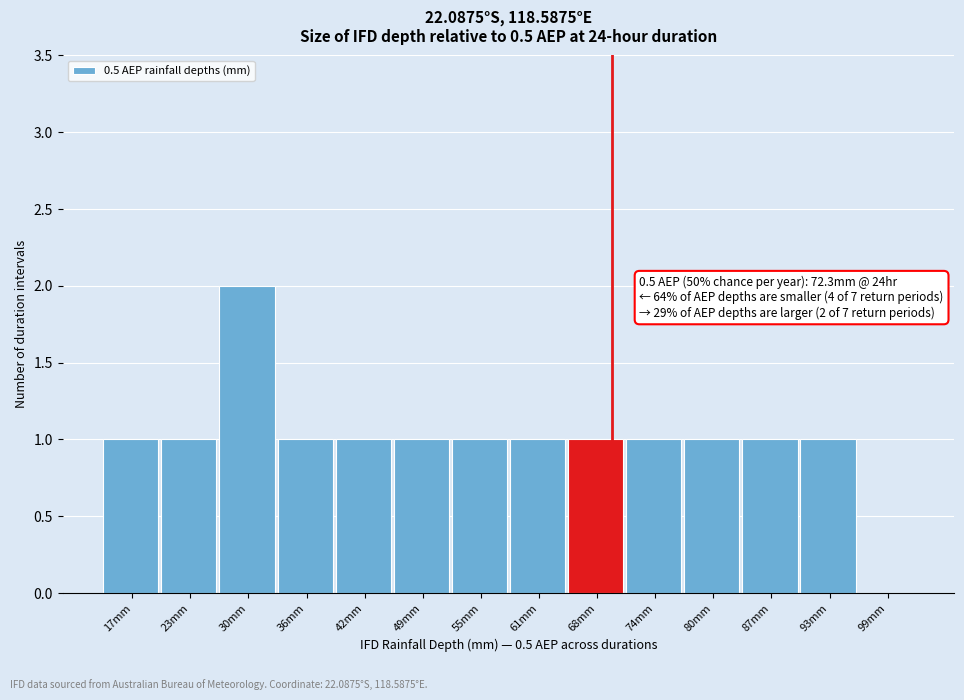

Reading left to right, list all the values displayed in this chart.

17mm=1	23mm=1	30mm=2	36mm=1	42mm=1	49mm=1	55mm=1	61mm=1	68mm=1	74mm=1	80mm=1	87mm=1	93mm=1	99mm=0